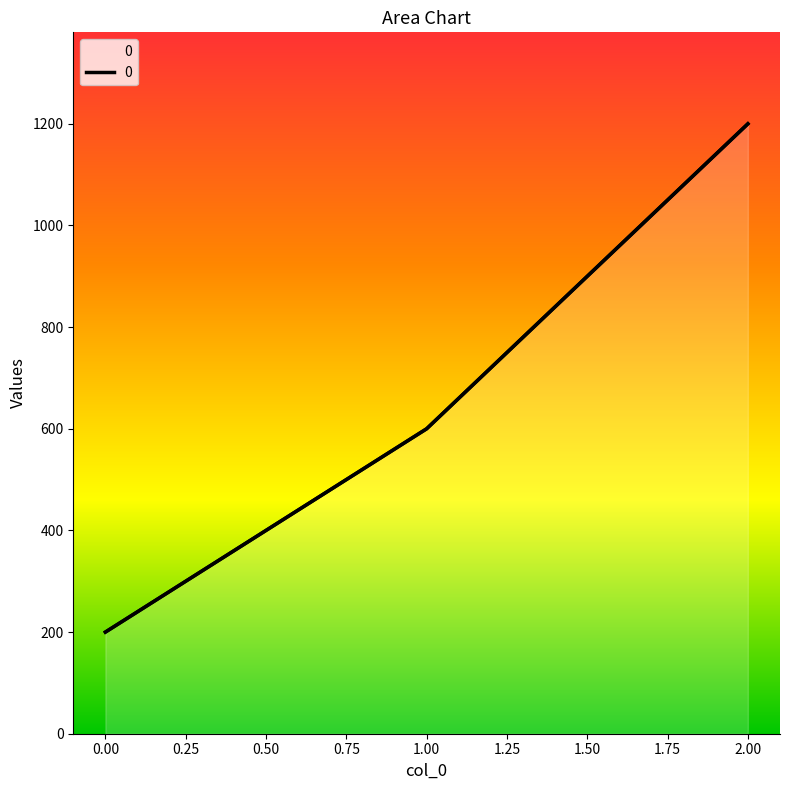

At which label is the value closest to 700?

1